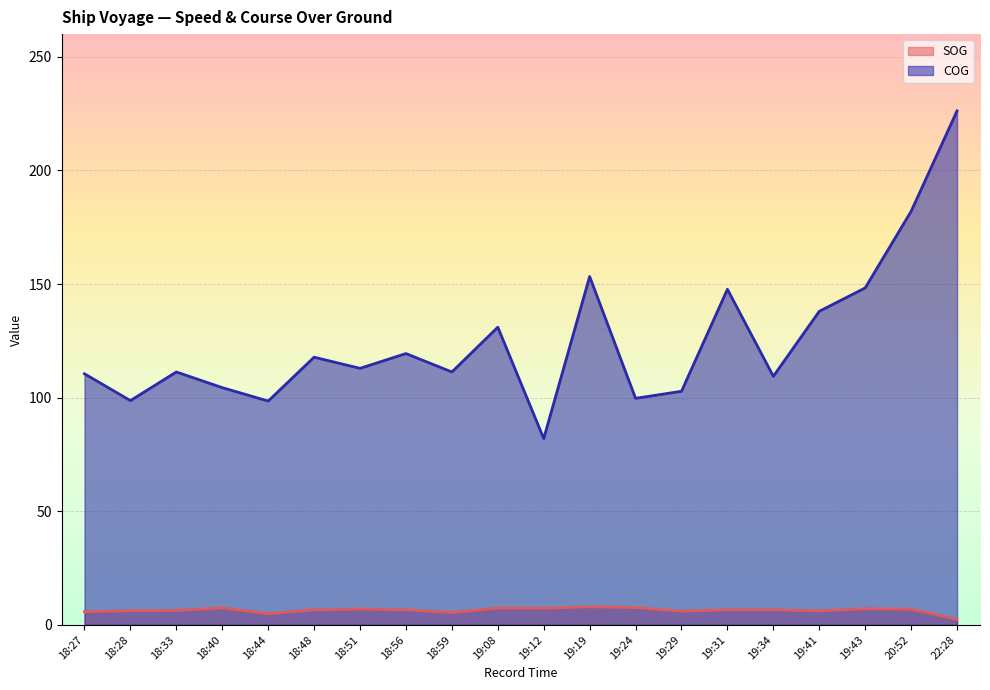

What is the total value across all series at 19:24?

107.3